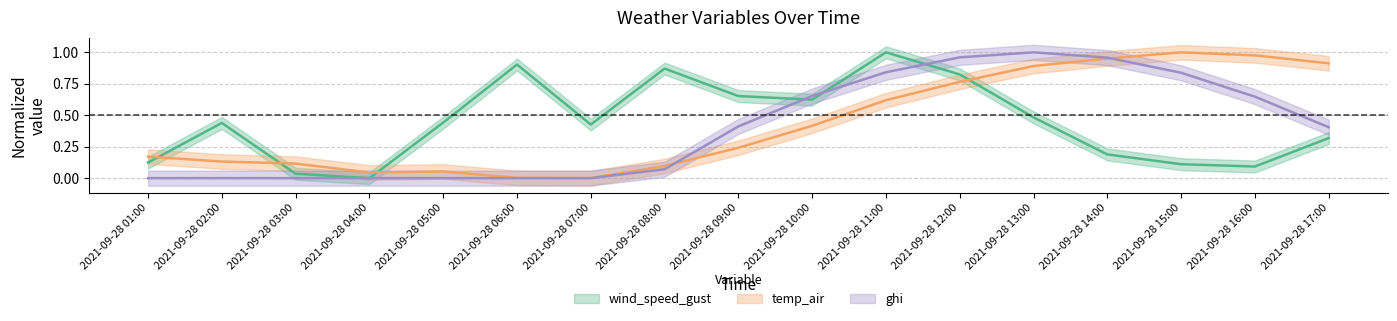

After their last crossing, which series has the higher values: temp_air or wind_speed_gust?

temp_air